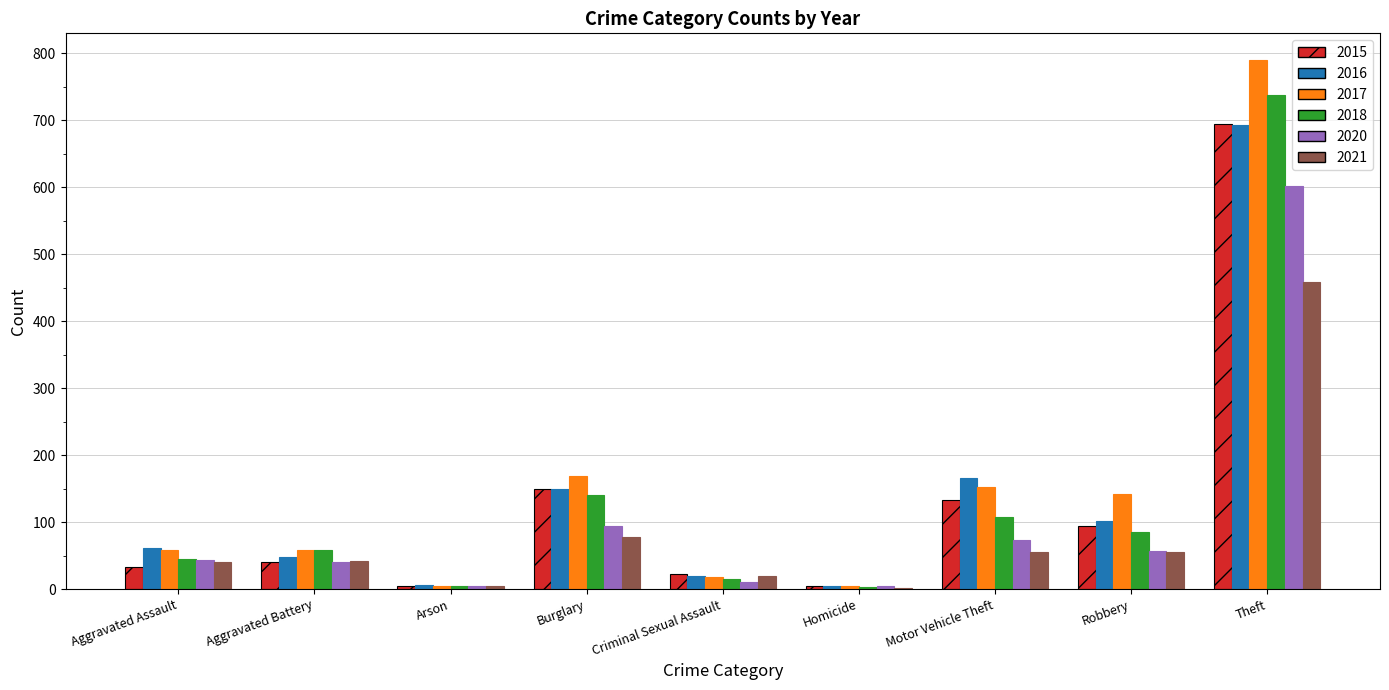

Which label corresponds to the largest value in the chart?

Theft